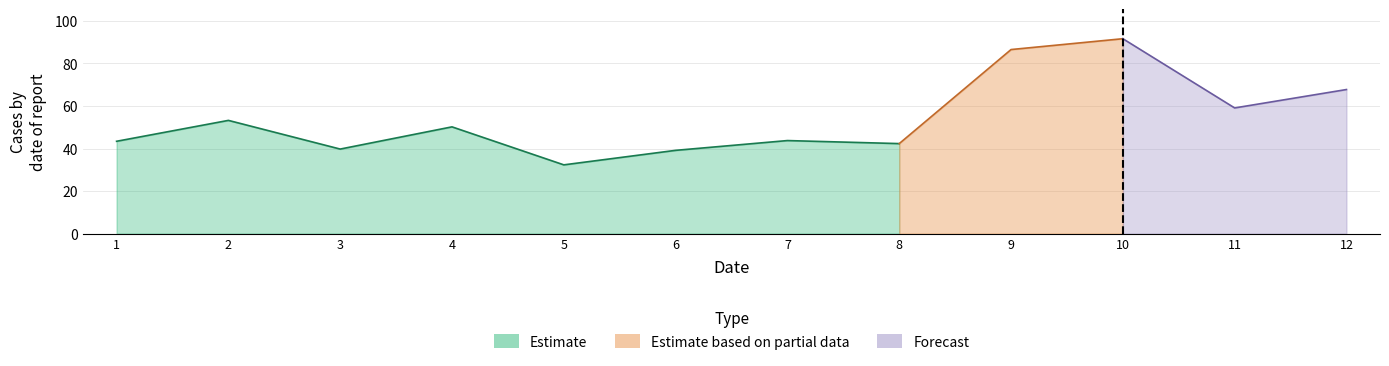

Between 8 and 1, which is larger?

1